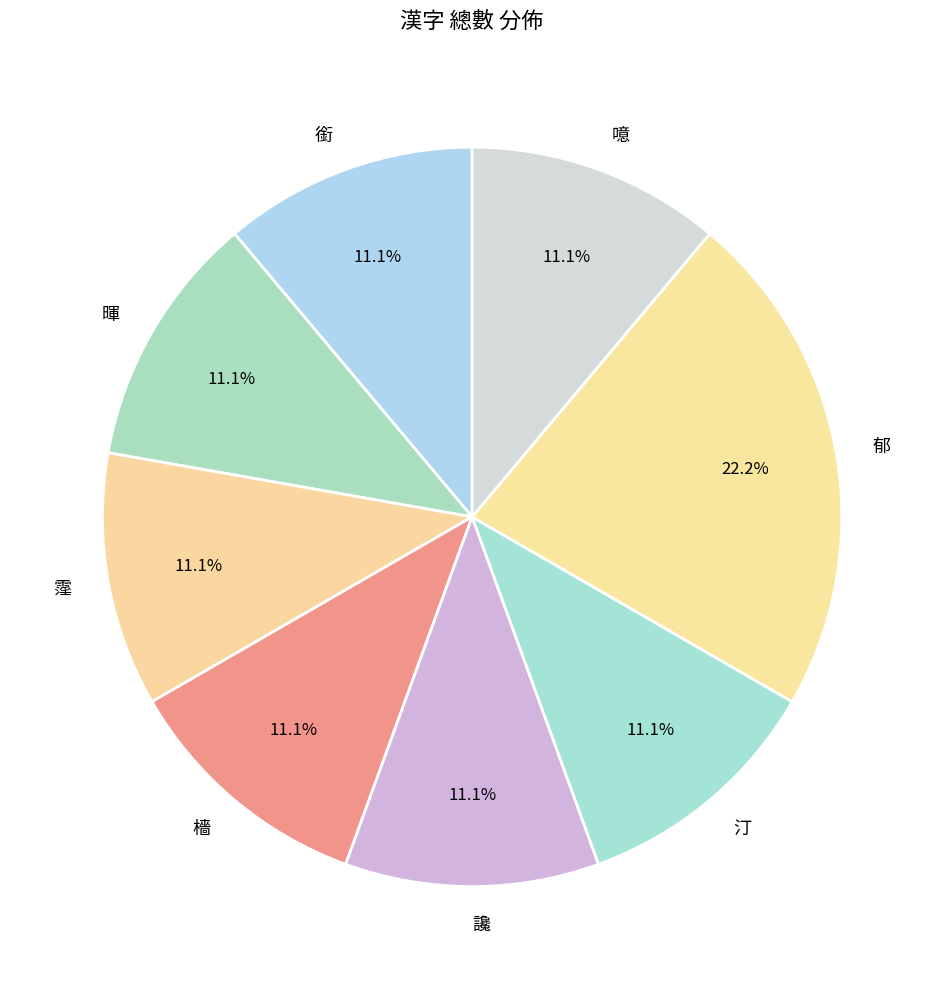

To the nearest percent, what is the combined percentage of 噫 and 暉?

22%